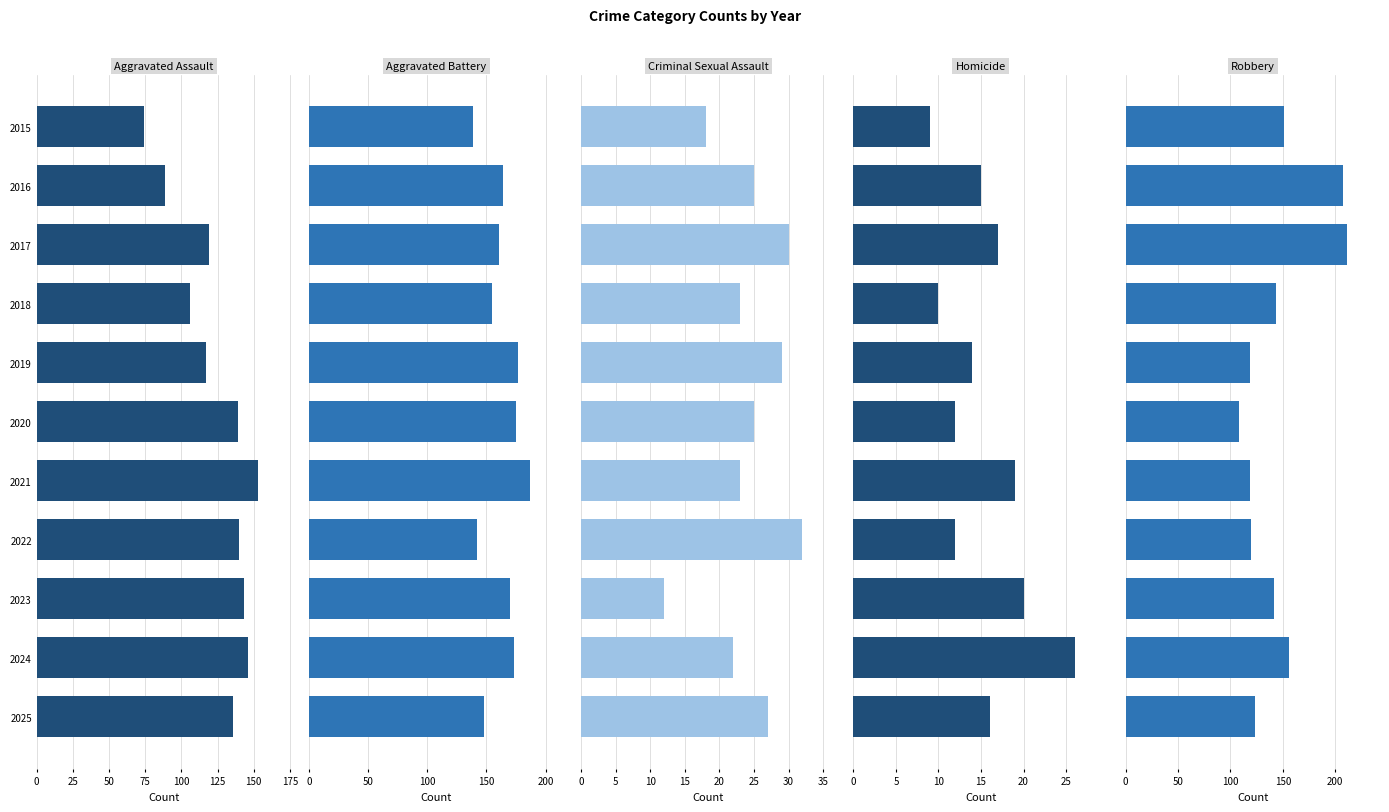

What is the value of the Aggravated Battery bar at the 10th from the left?

173